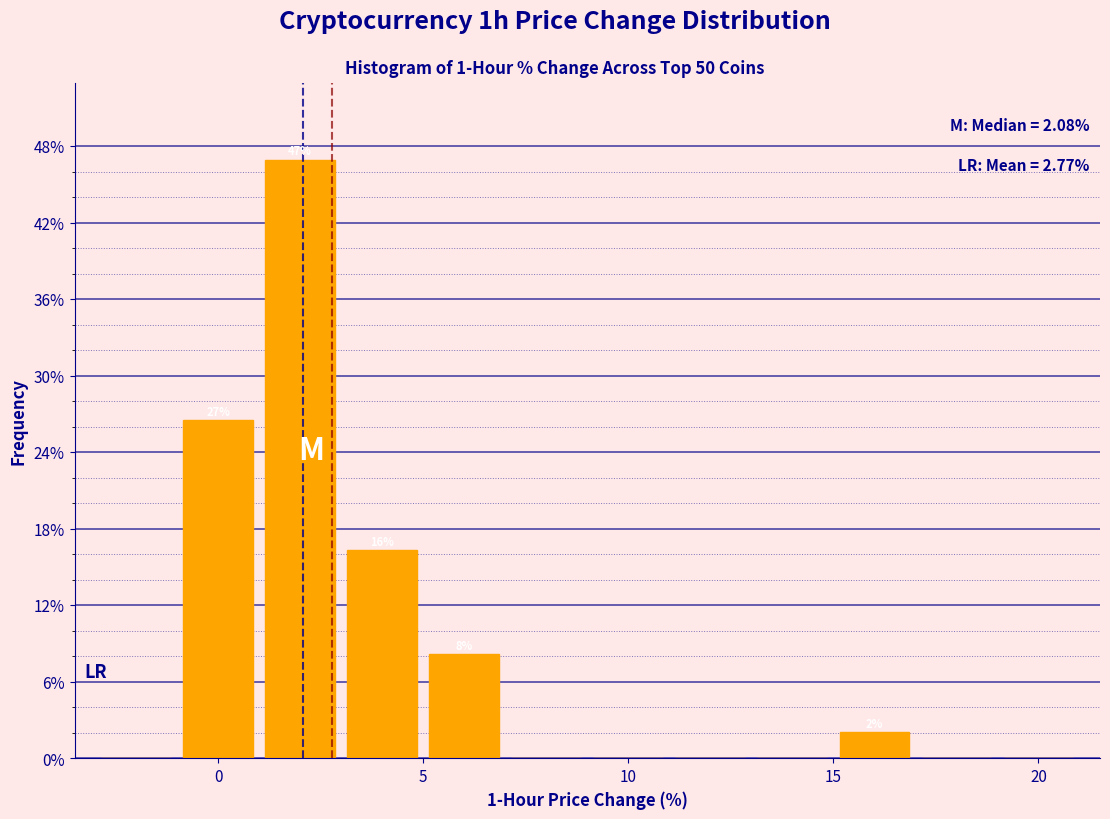

Which range on the x-axis has the tallest bar?

1 to 3